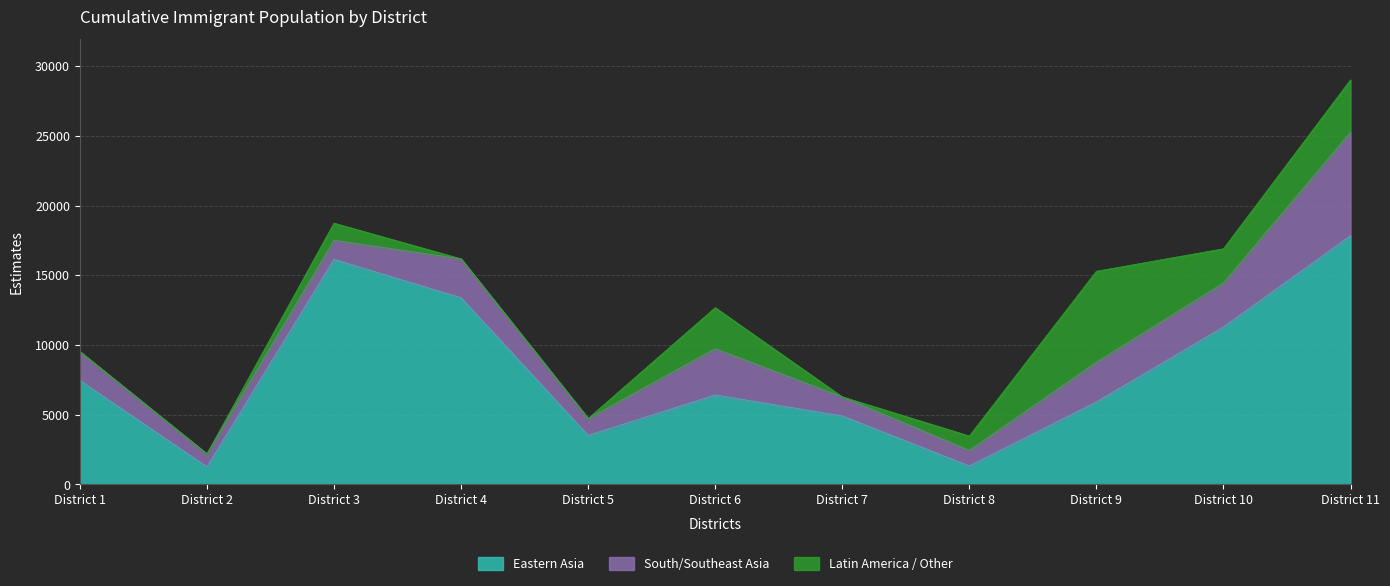

True or false: Eastern Asia has a value of 2198 at District 7.

False